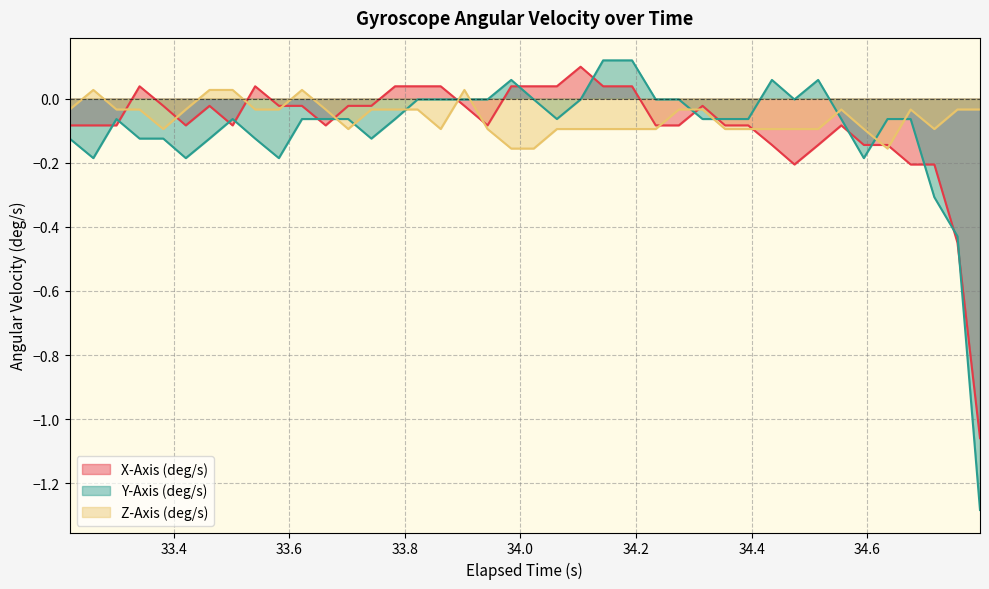

Which series ends up on top after the final intersection of Z-Axis (deg/s) and Y-Axis (deg/s)?

Z-Axis (deg/s)